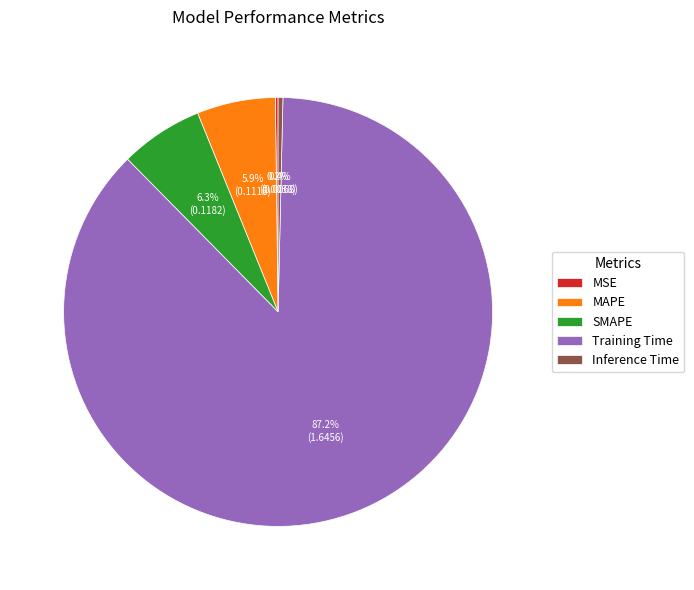

To the nearest percent, what is the difference between the largest and smallest slice percentages?

87%